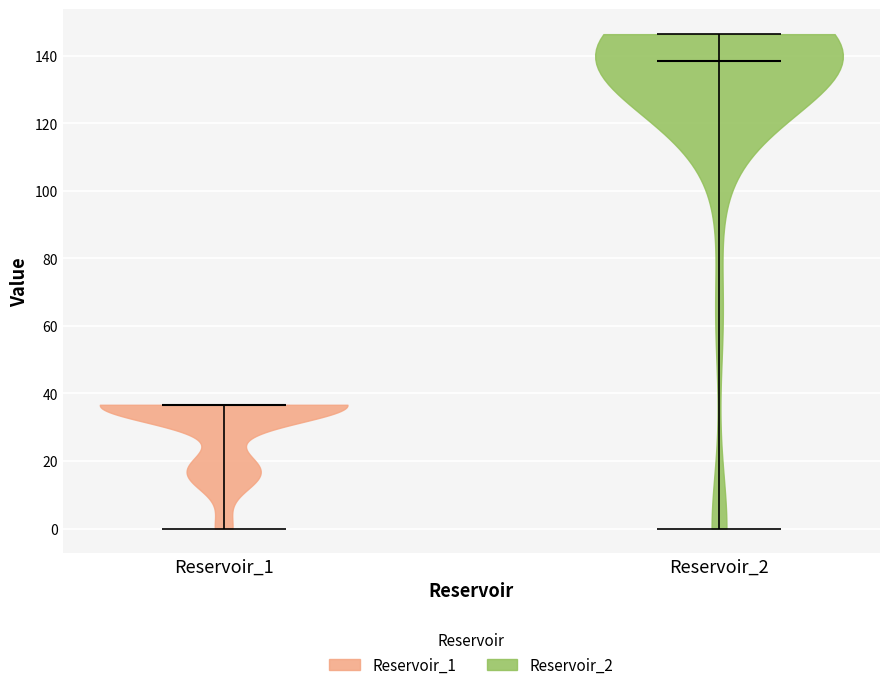

Where does the median line of the violin for Reservoir_2 sit on the y-axis? The values are not printed on the chart, so give them approximately, as read against the axis.

138